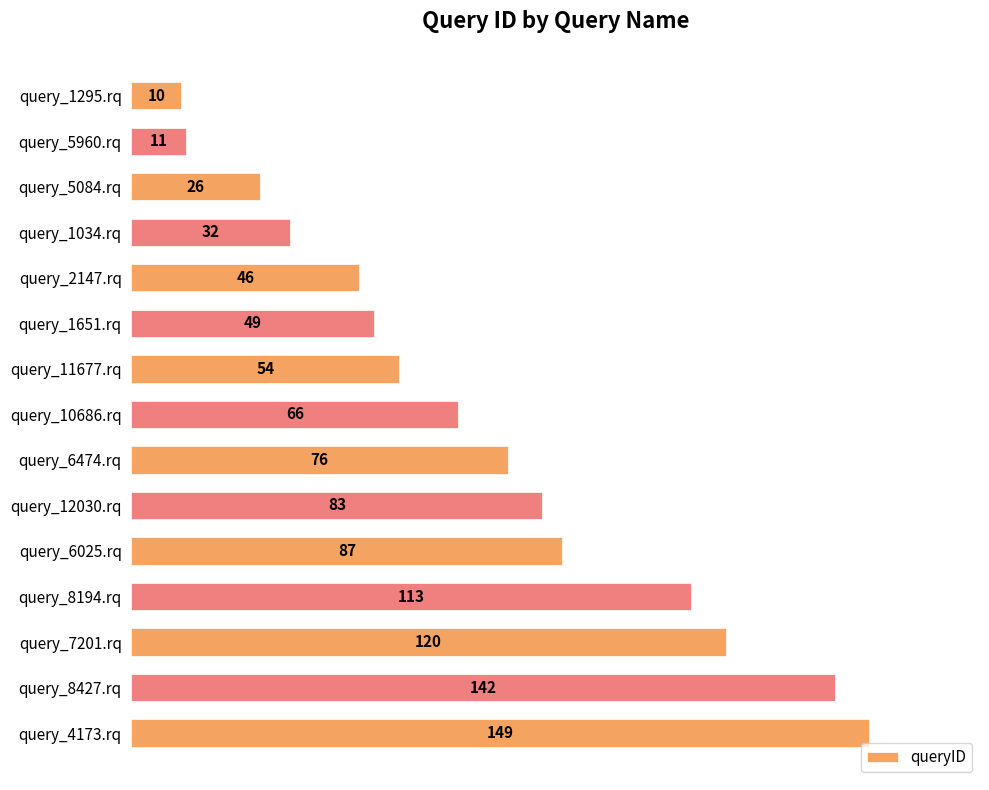

What is the change in value from query_1295.rq to query_5084.rq?

+16